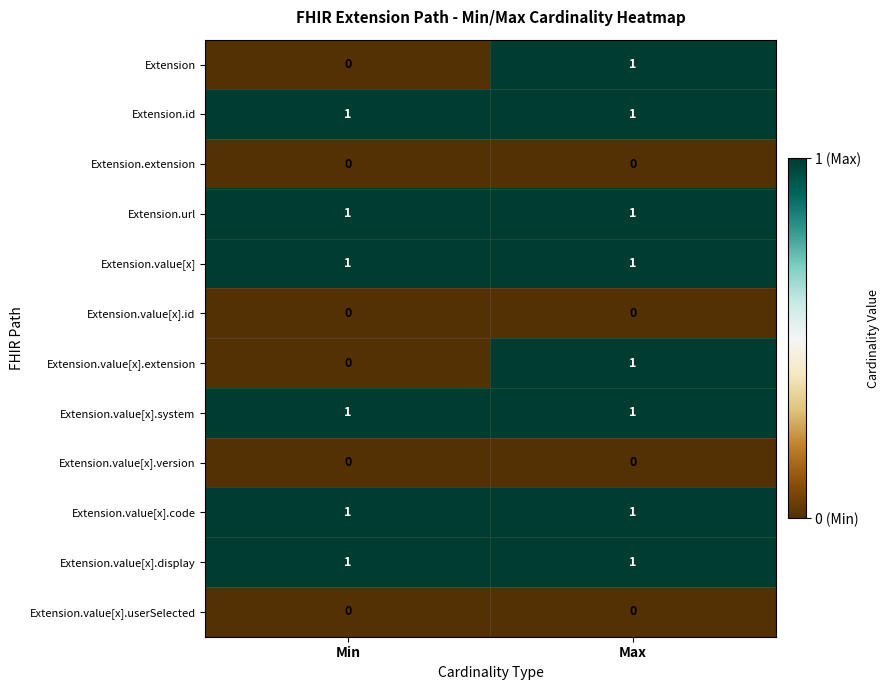

Reading left to right, extract all data points from this chart.

Extension: Min=0	Max=1
Extension.id: Min=1	Max=1
Extension.extension: Min=0	Max=0
Extension.url: Min=1	Max=1
Extension.value[x]: Min=1	Max=1
Extension.value[x].id: Min=0	Max=0
Extension.value[x].extension: Min=0	Max=1
Extension.value[x].system: Min=1	Max=1
Extension.value[x].version: Min=0	Max=0
Extension.value[x].code: Min=1	Max=1
Extension.value[x].display: Min=1	Max=1
Extension.value[x].userSelected: Min=0	Max=0